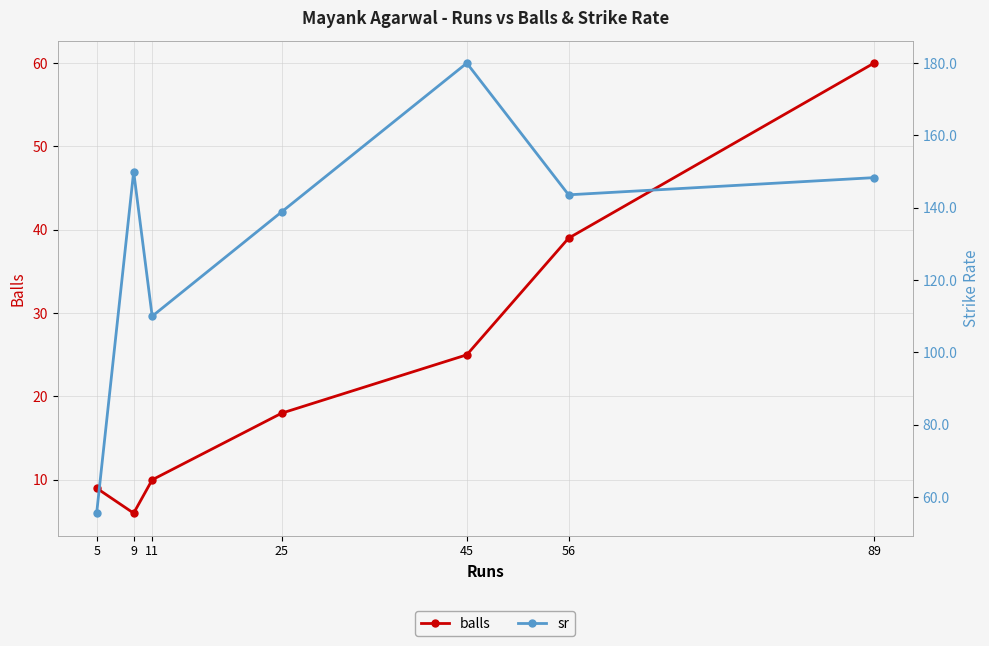

What are all the series names shown in the legend?

balls, sr